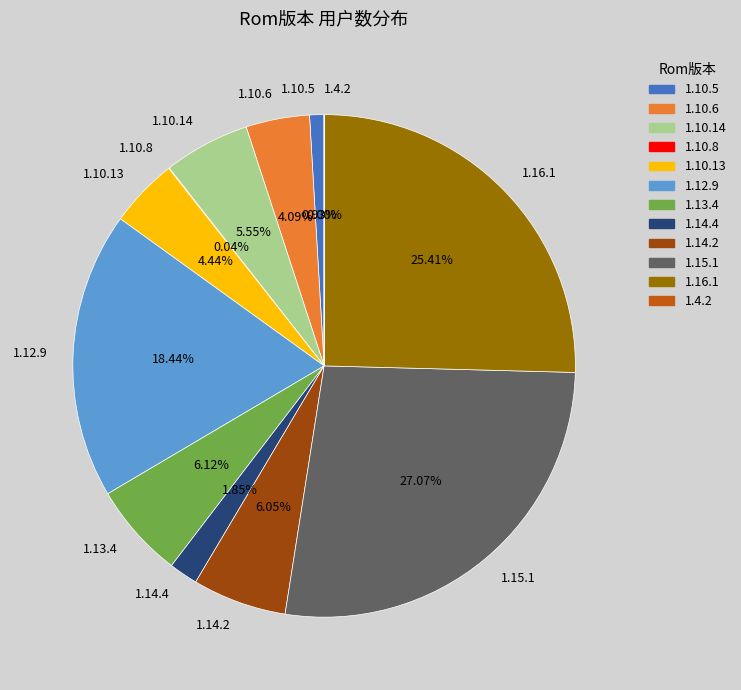

To the nearest percent, what is the difference between the 1.10.6 and 1.14.4 slice percentages?

2%